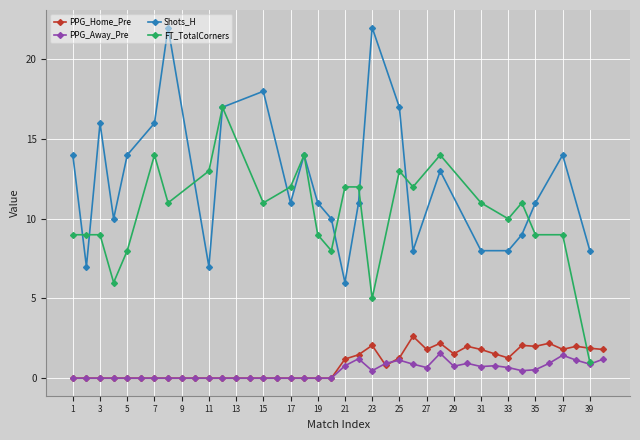

What is the difference between the maximum and minimum values in the PPG_Home_Pre series?

2.6